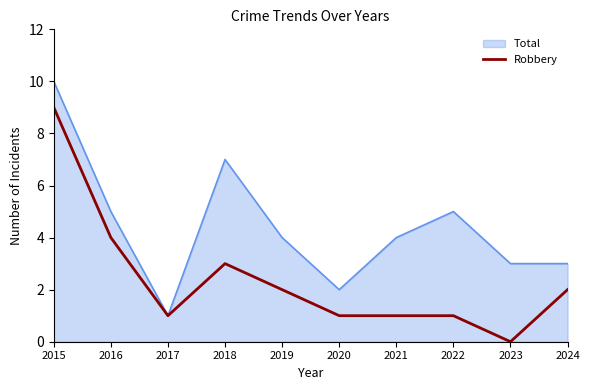

Between 2022 and 2023, which series saw the biggest shift?

Total